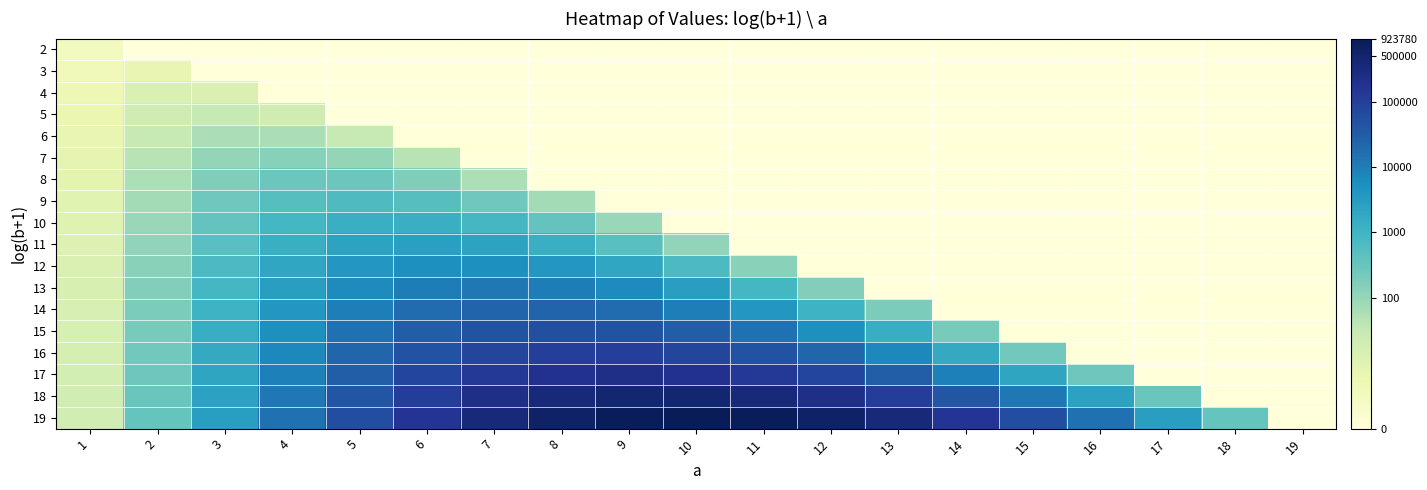

Reading left to right, extract all data points from this chart.

2: 1=1.1	2=0.0	3=0.0	4=0.0	5=0.0	6=0.0	7=0.0	8=0.0	9=0.0	10=0.0	11=0.0	12=0.0	13=0.0	14=0.0	15=0.0	16=0.0	17=0.0	18=0.0	19=0.0
3: 1=1.4	2=1.9	3=0.0	4=0.0	5=0.0	6=0.0	7=0.0	8=0.0	9=0.0	10=0.0	11=0.0	12=0.0	13=0.0	14=0.0	15=0.0	16=0.0	17=0.0	18=0.0	19=0.0
4: 1=1.6	2=2.6	3=2.6	4=0.0	5=0.0	6=0.0	7=0.0	8=0.0	9=0.0	10=0.0	11=0.0	12=0.0	13=0.0	14=0.0	15=0.0	16=0.0	17=0.0	18=0.0	19=0.0
5: 1=1.8	2=3.0	3=3.4	4=3.0	5=0.0	6=0.0	7=0.0	8=0.0	9=0.0	10=0.0	11=0.0	12=0.0	13=0.0	14=0.0	15=0.0	16=0.0	17=0.0	18=0.0	19=0.0
6: 1=1.9	2=3.4	3=4.1	4=4.1	5=3.4	6=0.0	7=0.0	8=0.0	9=0.0	10=0.0	11=0.0	12=0.0	13=0.0	14=0.0	15=0.0	16=0.0	17=0.0	18=0.0	19=0.0
7: 1=2.1	2=3.8	3=4.7	4=4.9	5=4.7	6=3.8	7=0.0	8=0.0	9=0.0	10=0.0	11=0.0	12=0.0	13=0.0	14=0.0	15=0.0	16=0.0	17=0.0	18=0.0	19=0.0
8: 1=2.2	2=4.0	3=5.1	4=5.6	5=5.6	6=5.1	7=4.0	8=0.0	9=0.0	10=0.0	11=0.0	12=0.0	13=0.0	14=0.0	15=0.0	16=0.0	17=0.0	18=0.0	19=0.0
9: 1=2.3	2=4.3	3=5.5	4=6.2	5=6.4	6=6.2	7=5.5	8=4.3	9=0.0	10=0.0	11=0.0	12=0.0	13=0.0	14=0.0	15=0.0	16=0.0	17=0.0	18=0.0	19=0.0
10: 1=2.4	2=4.5	3=5.9	4=6.7	5=7.1	6=7.1	7=6.7	8=5.9	9=4.5	10=0.0	11=0.0	12=0.0	13=0.0	14=0.0	15=0.0	16=0.0	17=0.0	18=0.0	19=0.0
11: 1=2.5	2=4.7	3=6.2	4=7.2	5=7.7	6=7.9	7=7.7	8=7.2	9=6.2	10=4.7	11=0.0	12=0.0	13=0.0	14=0.0	15=0.0	16=0.0	17=0.0	18=0.0	19=0.0
12: 1=2.6	2=4.9	3=6.5	4=7.6	5=8.3	6=8.6	7=8.6	8=8.3	9=7.6	10=6.5	11=4.9	12=0.0	13=0.0	14=0.0	15=0.0	16=0.0	17=0.0	18=0.0	19=0.0
13: 1=2.6	2=5.1	3=6.8	4=8.0	5=8.8	6=9.2	7=9.4	8=9.2	9=8.8	10=8.0	11=6.8	12=5.1	13=0.0	14=0.0	15=0.0	16=0.0	17=0.0	18=0.0	19=0.0
14: 1=2.7	2=5.2	3=7.0	4=8.3	5=9.2	6=9.8	7=10.1	8=10.1	9=9.8	10=9.2	11=8.3	12=7.0	13=5.2	14=0.0	15=0.0	16=0.0	17=0.0	18=0.0	19=0.0
15: 1=2.8	2=5.4	3=7.2	4=8.6	5=9.6	6=10.3	7=10.7	8=10.8	9=10.7	10=10.3	11=9.6	12=8.6	13=7.2	14=5.4	15=0.0	16=0.0	17=0.0	18=0.0	19=0.0
16: 1=2.8	2=5.5	3=7.4	4=8.9	5=10.0	6=10.8	7=11.3	8=11.5	9=11.5	10=11.3	11=10.8	12=10.0	13=8.9	14=7.4	15=5.5	16=0.0	17=0.0	18=0.0	19=0.0
17: 1=2.9	2=5.6	3=7.6	4=9.2	5=10.3	6=11.2	7=11.8	8=12.2	9=12.3	10=12.2	11=11.8	12=11.2	13=10.3	14=9.2	15=7.6	16=5.6	17=0.0	18=0.0	19=0.0
18: 1=2.9	2=5.7	3=7.8	4=9.4	5=10.7	6=11.6	7=12.3	8=12.8	9=13.0	10=13.0	11=12.8	12=12.3	13=11.6	14=10.7	15=9.4	16=7.8	17=5.7	18=0.0	19=0.0
19: 1=3.0	2=5.8	3=8.0	4=9.6	5=11.0	6=12.0	7=12.8	8=13.3	9=13.6	10=13.7	11=13.6	12=13.3	13=12.8	14=12.0	15=11.0	16=9.6	17=8.0	18=5.8	19=0.0